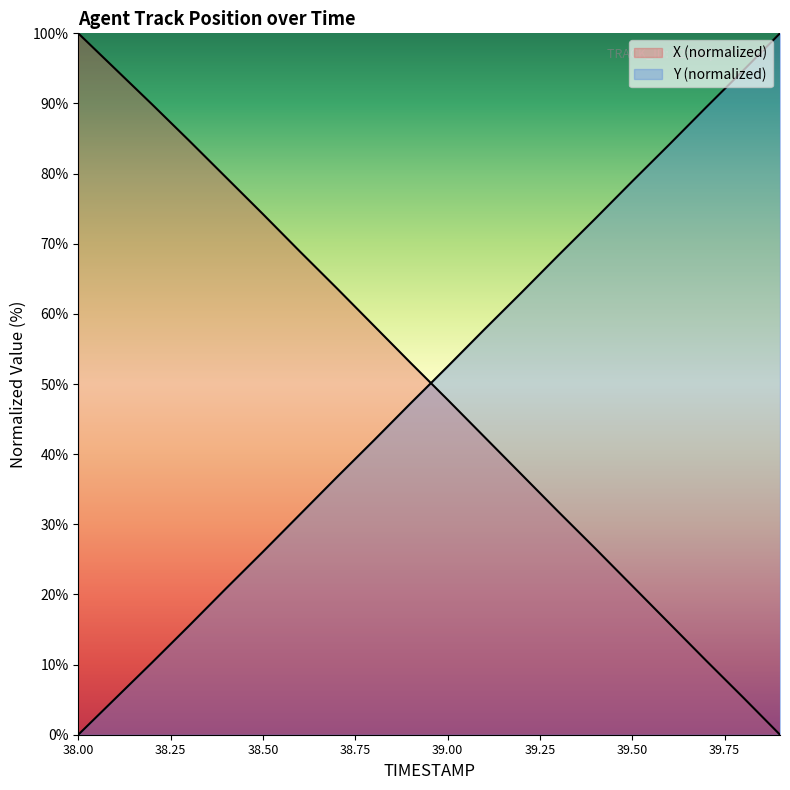

How many lines are shown in the chart?

2